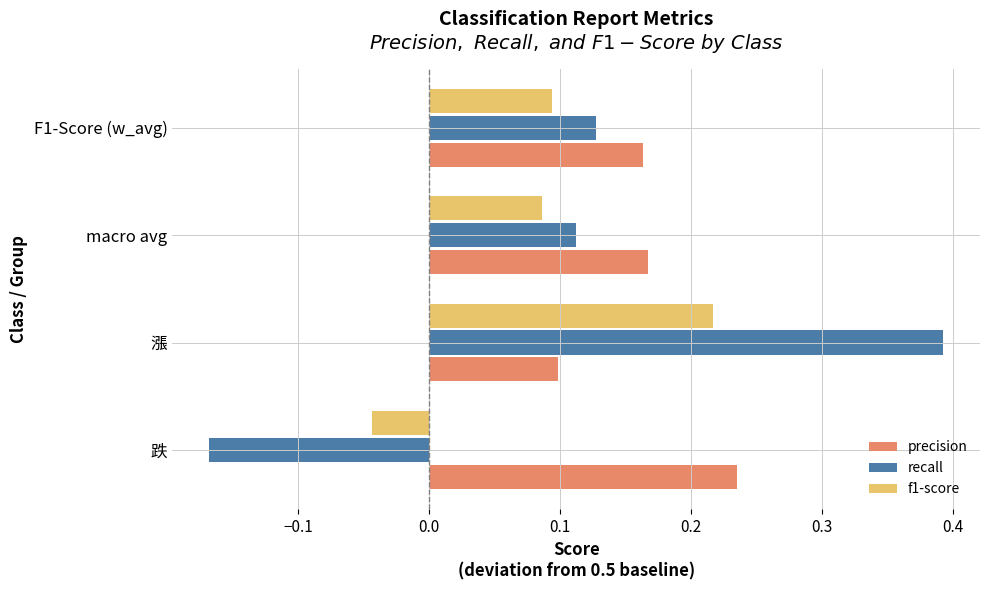

Which series has the largest total across all categories?

precision